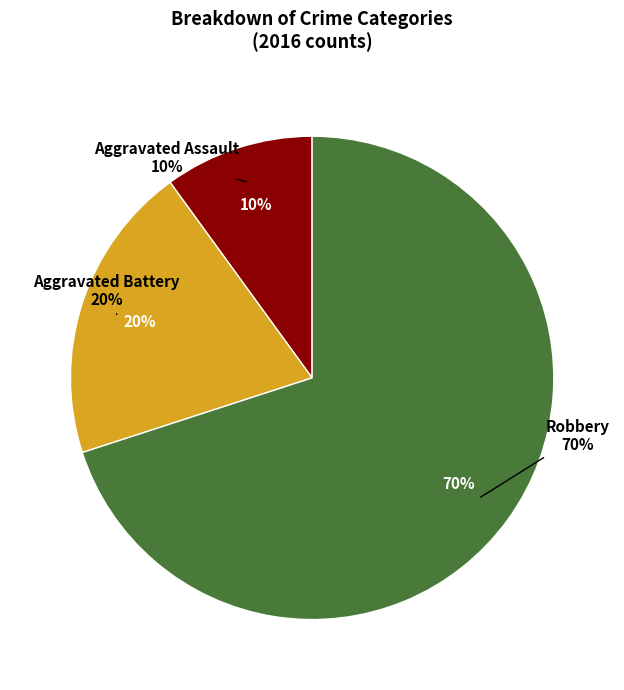

Do Aggravated Assault and Aggravated Battery together represent more than half of the pie?

No